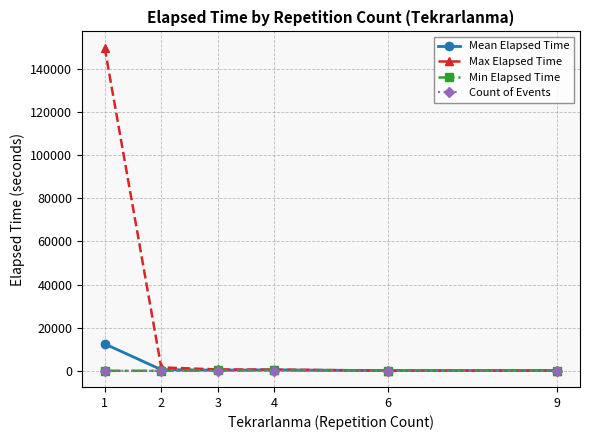

True or false: Min Elapsed Time has more than 2 points higher than both neighbors.

False